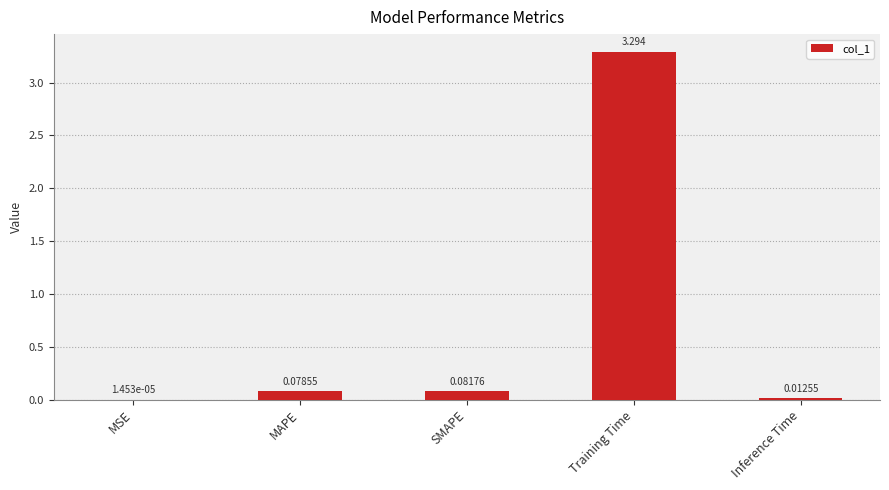

Between SMAPE and Training Time, which is larger?

Training Time